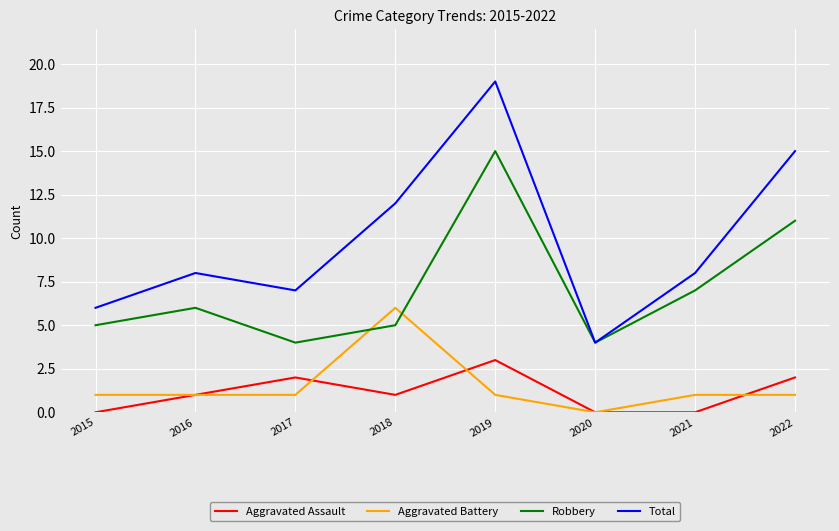

In Total, how many points are lower than both neighbors (excluding endpoints)?

2